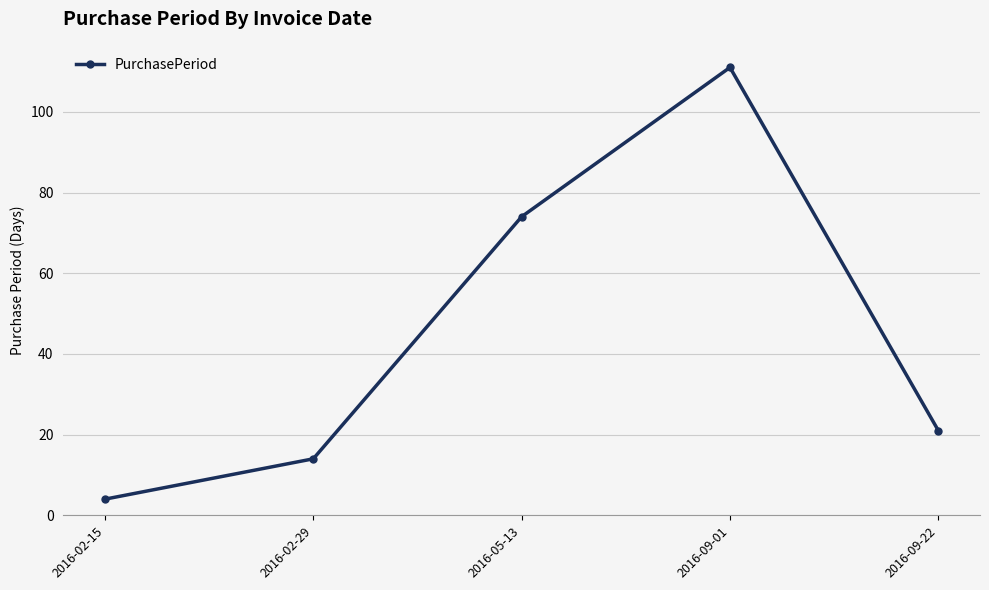

List the labels in order of value, largest first.

2016-09-01, 2016-05-13, 2016-09-22, 2016-02-29, 2016-02-15